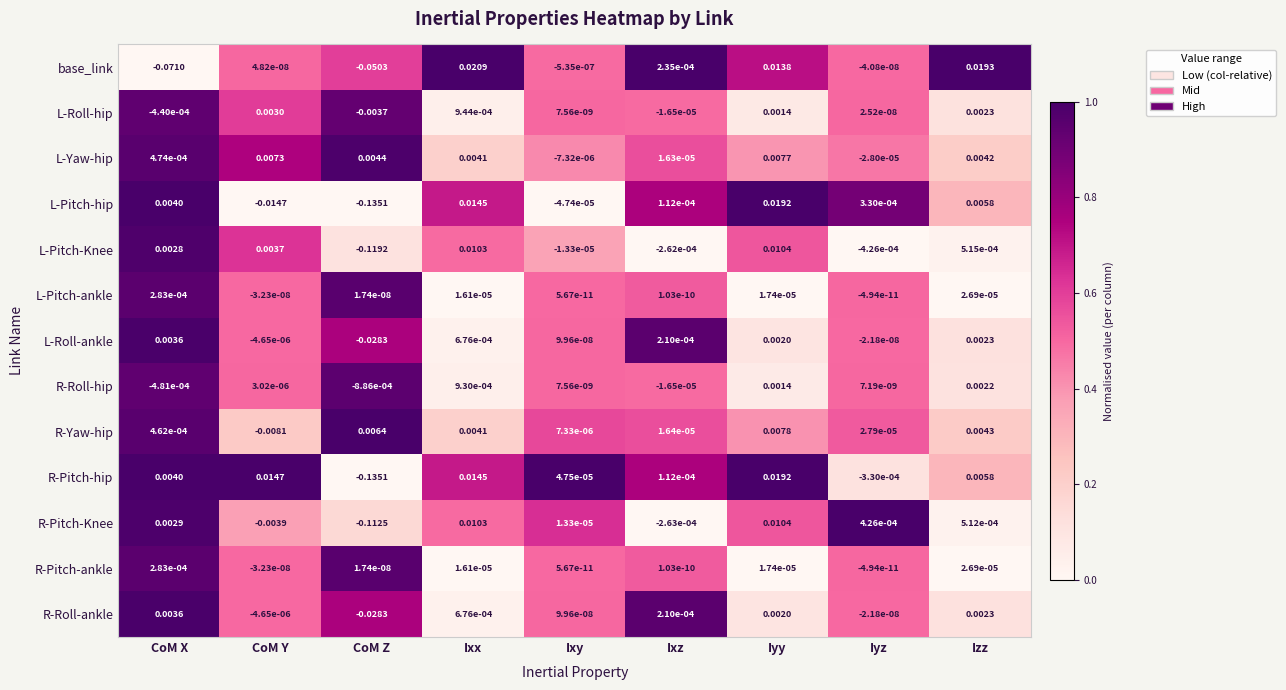

Which label corresponds to the largest value in the chart?

Ixx